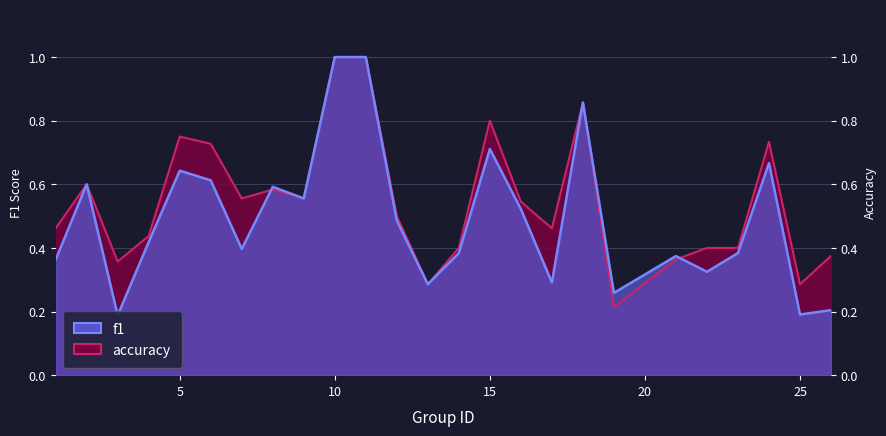

What are all the series names shown in the legend?

f1, accuracy